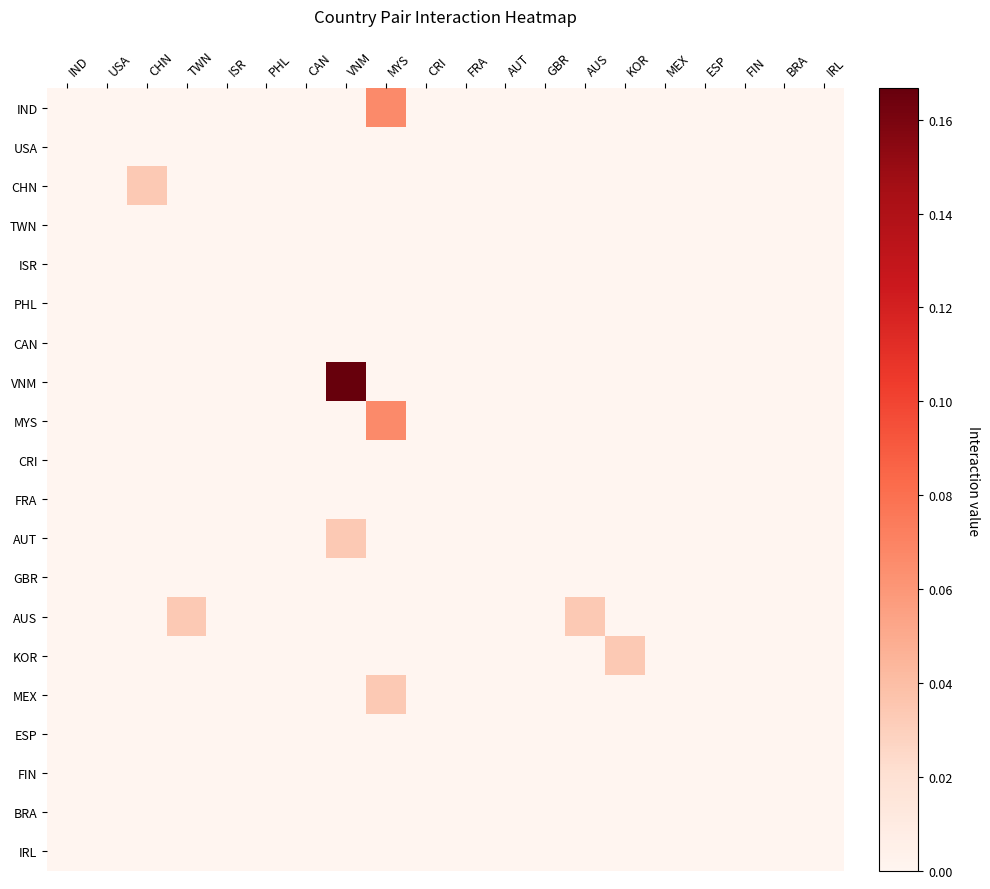

Between VNM and AUS, which is larger?

VNM